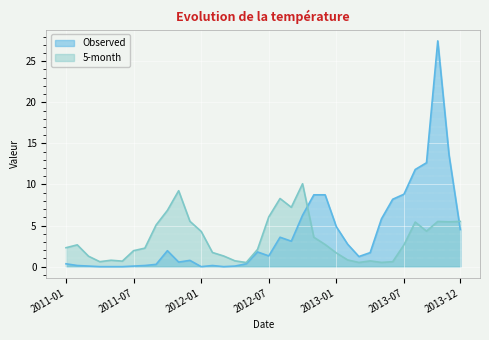

How many data points in Observed are less than 1?

16